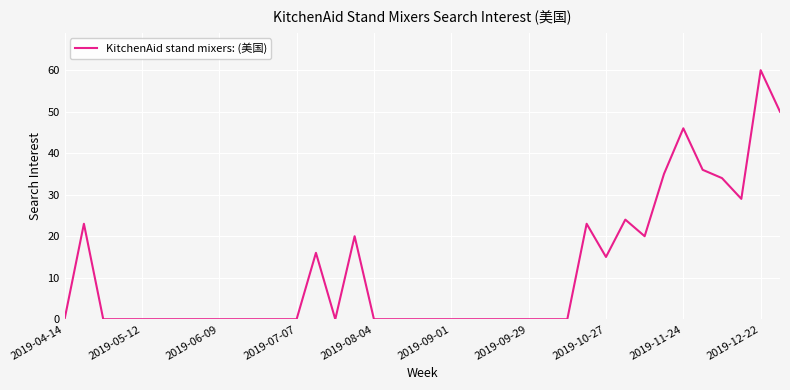

Count the number of categories in the chart.

38